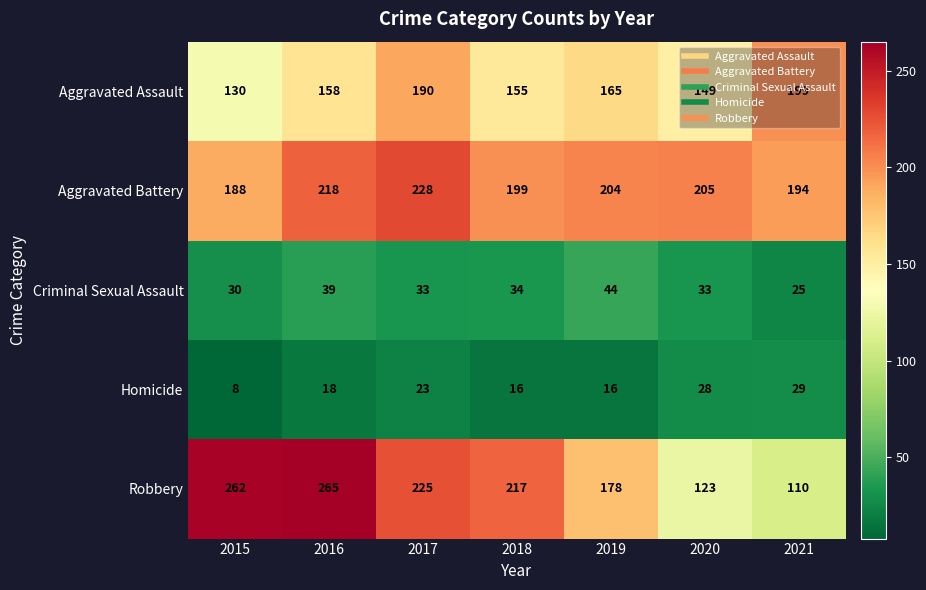

What is the maximum value shown in the chart?

265